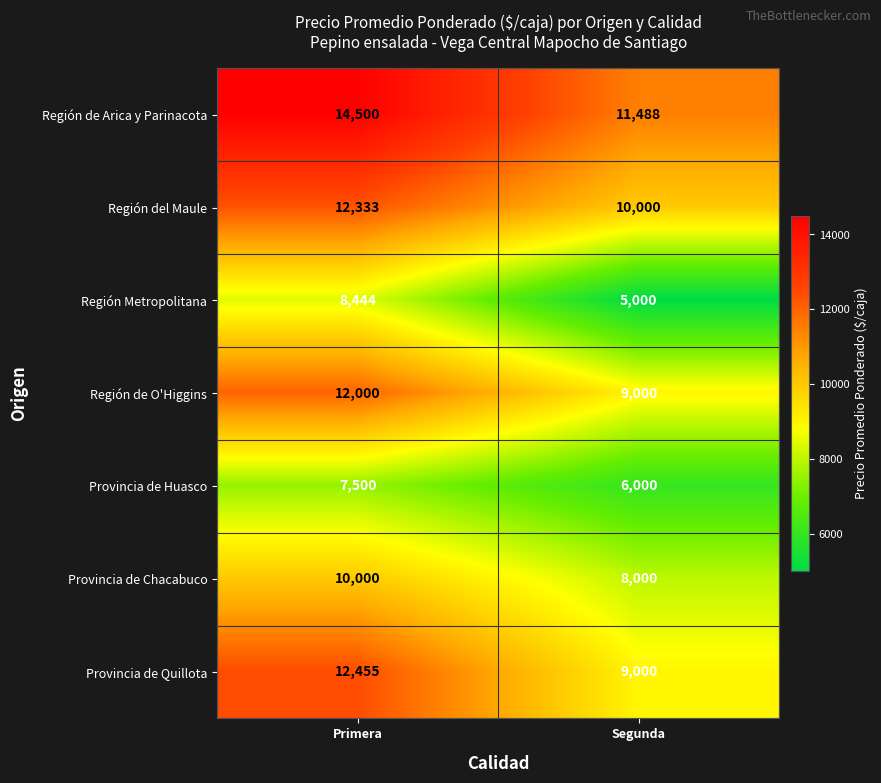

What is the approximate value of Región del Maule at Segunda, to the nearest 50?

10000